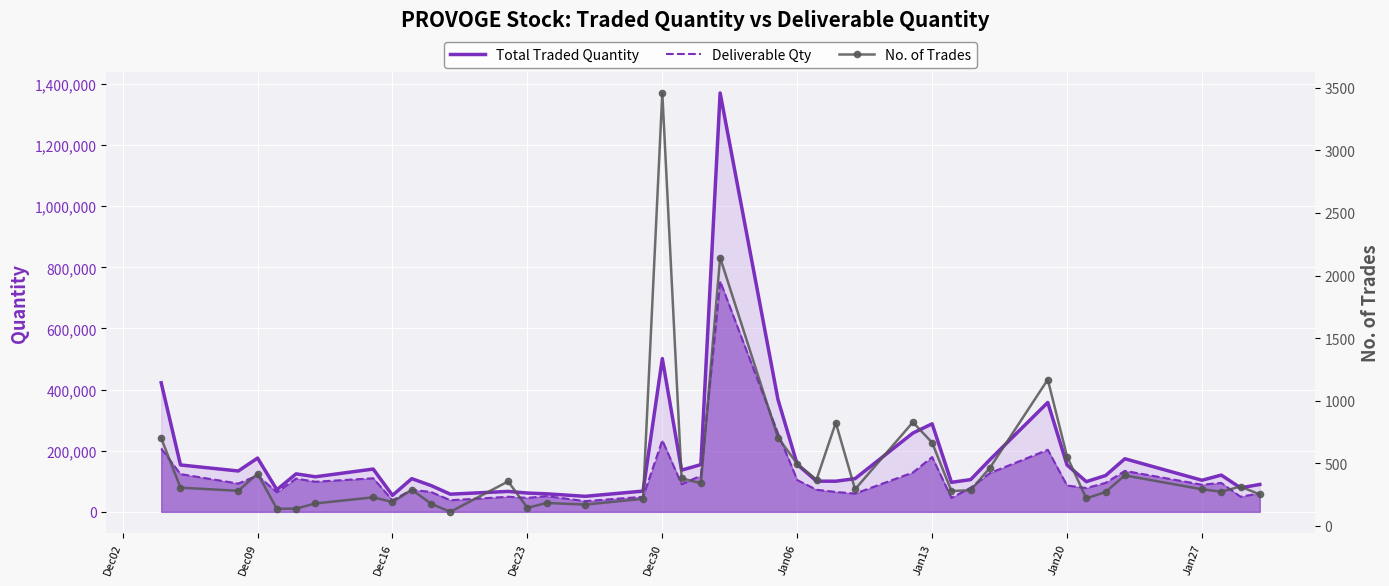

Is it true that No. of Trades equals 121 at 16?

False